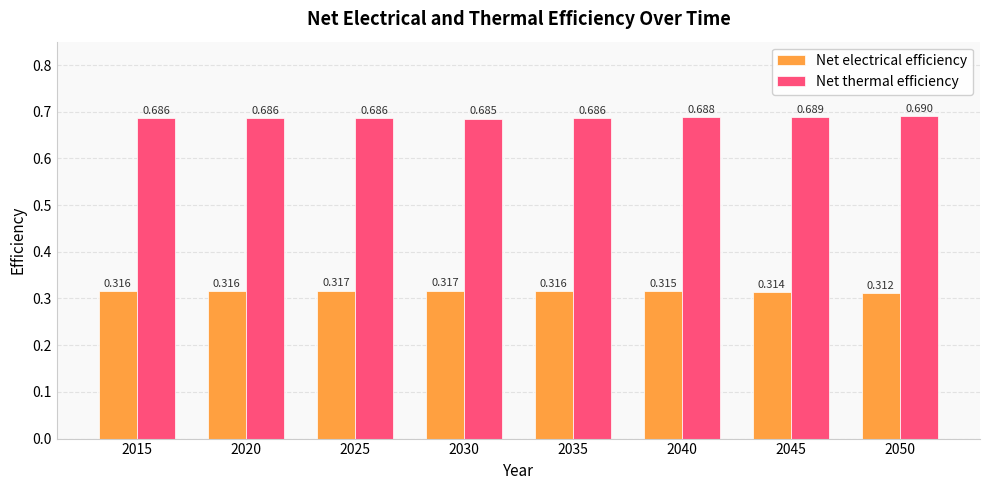

The value of Net electrical efficiency at 2020 is 0.2. True or false?

False